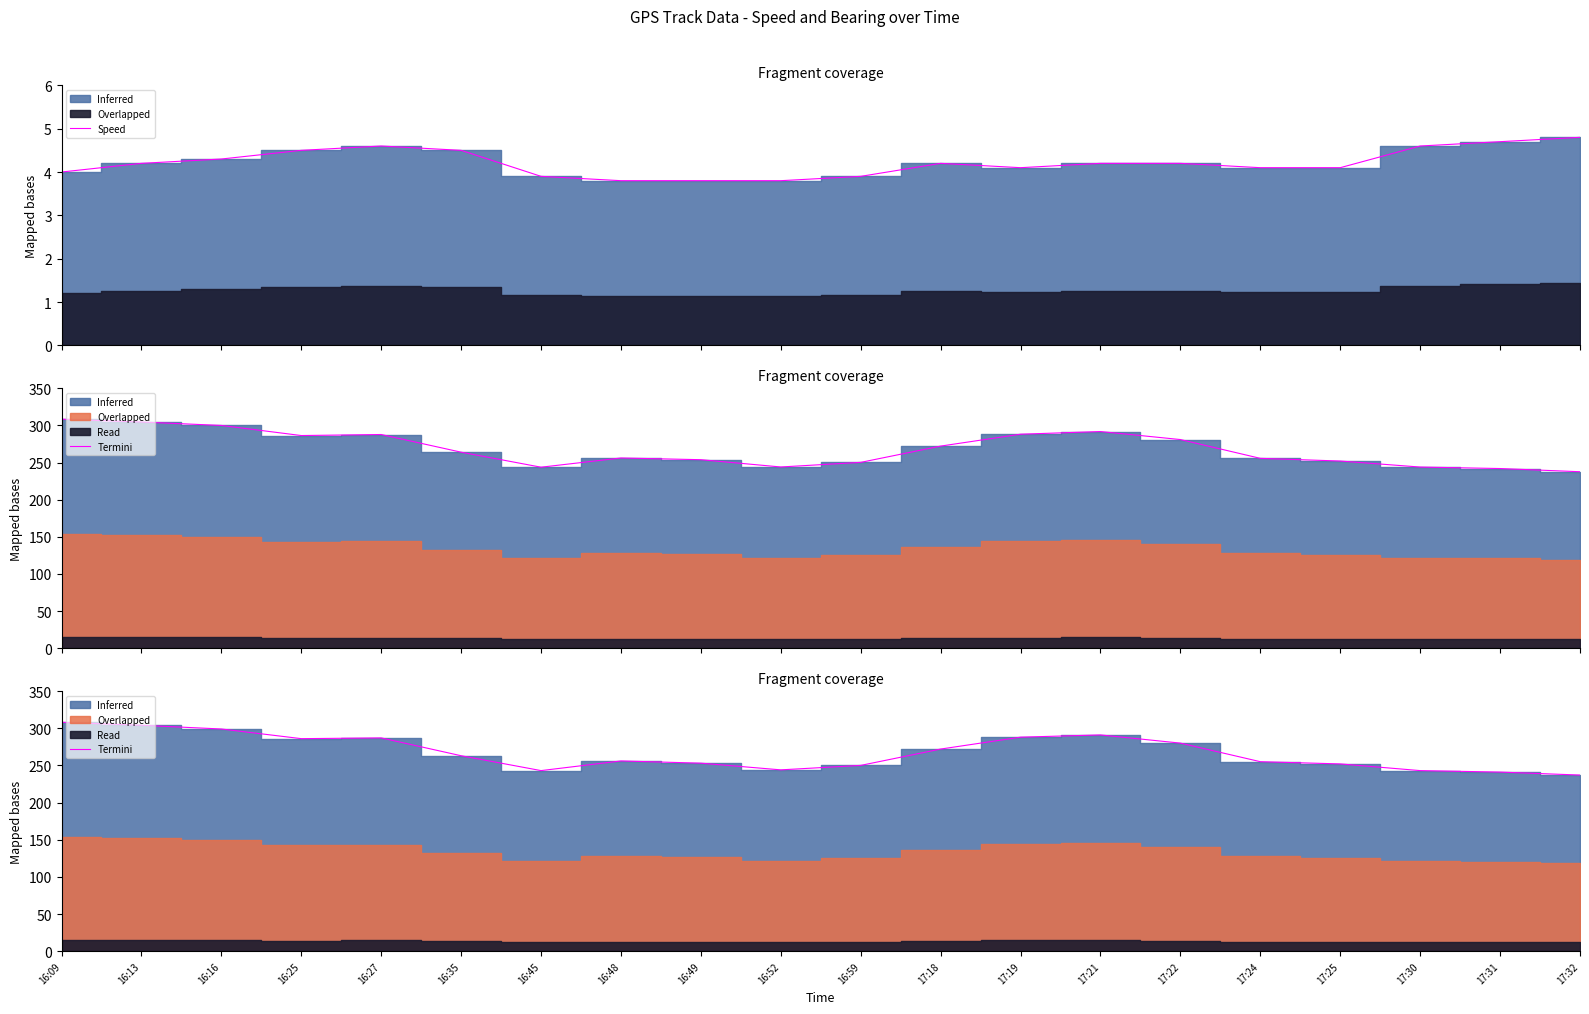

The chart shows a value of 255 at 17:24. True or false?

True